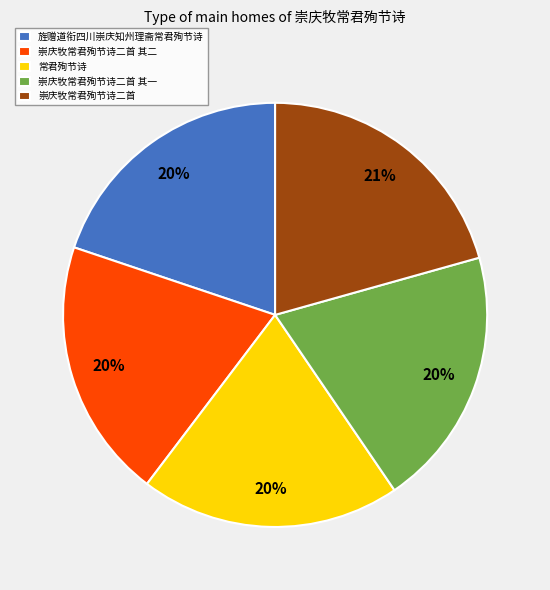

Does 崇庆牧常君殉节诗二首 account for over 50% of the chart?

No